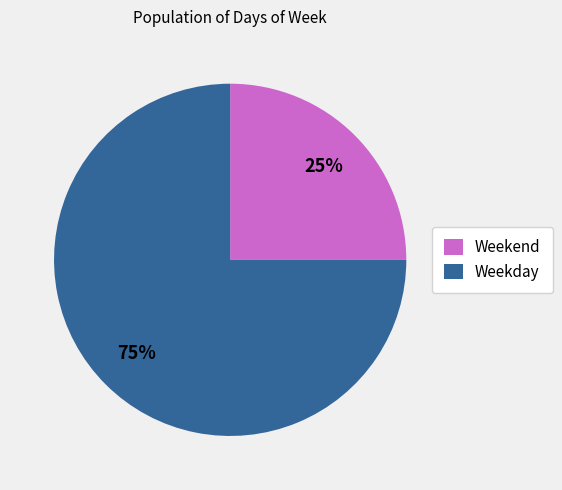

Is the sum of Weekday and Weekend greater than half?

Yes